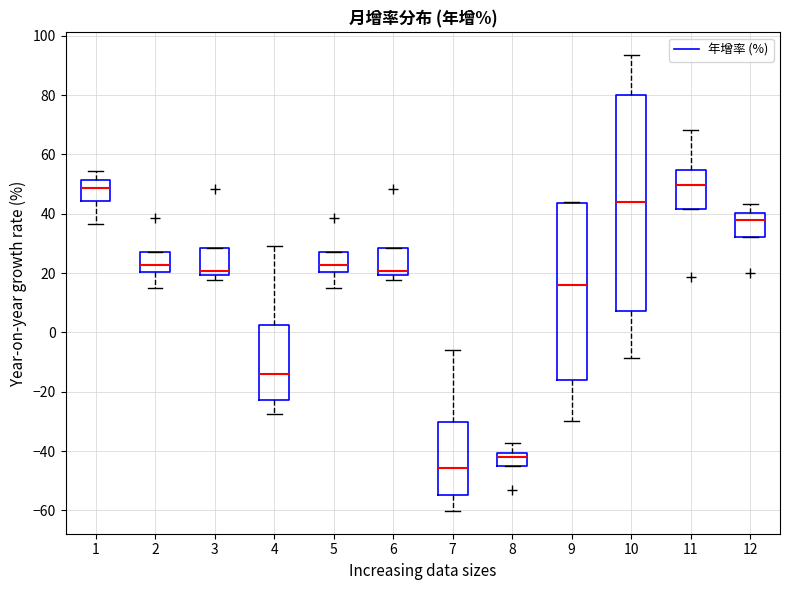

Comparing the boxes themselves (not the whiskers), which one is the tallest?

10